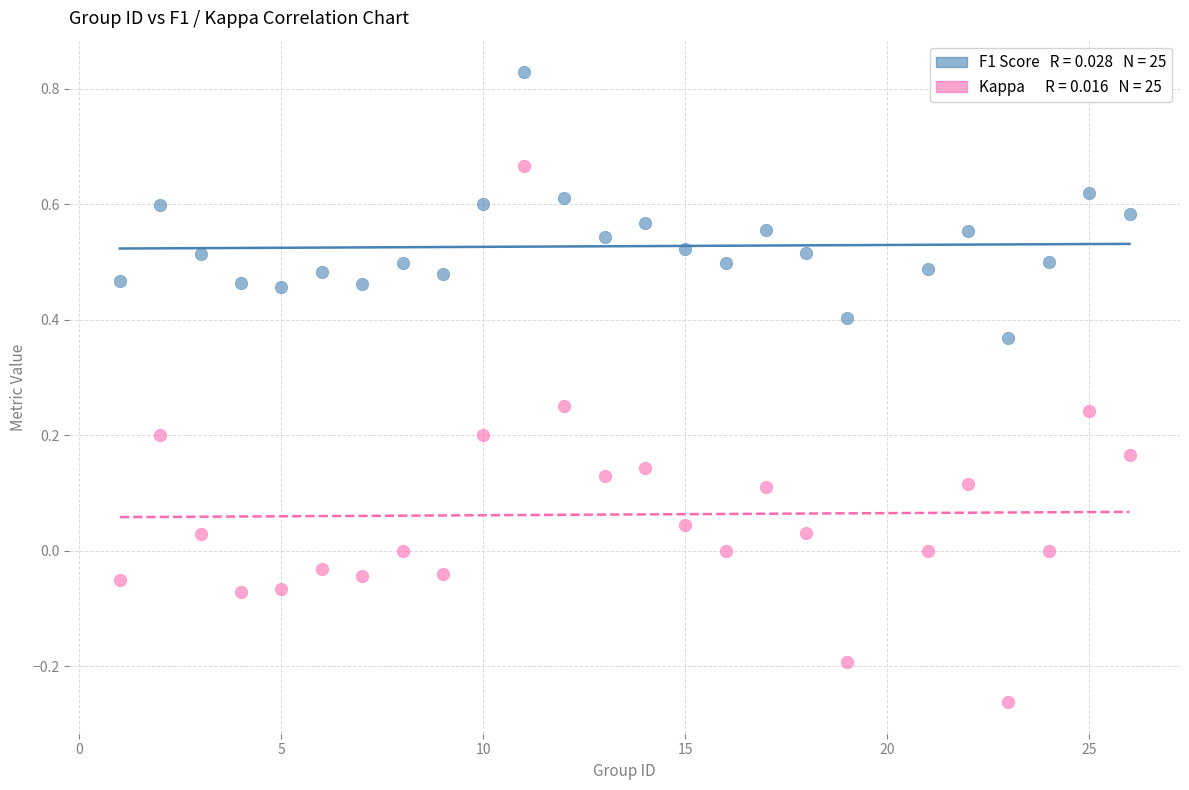

Across all data points, what is the range of X values (max minus min)?

25.0